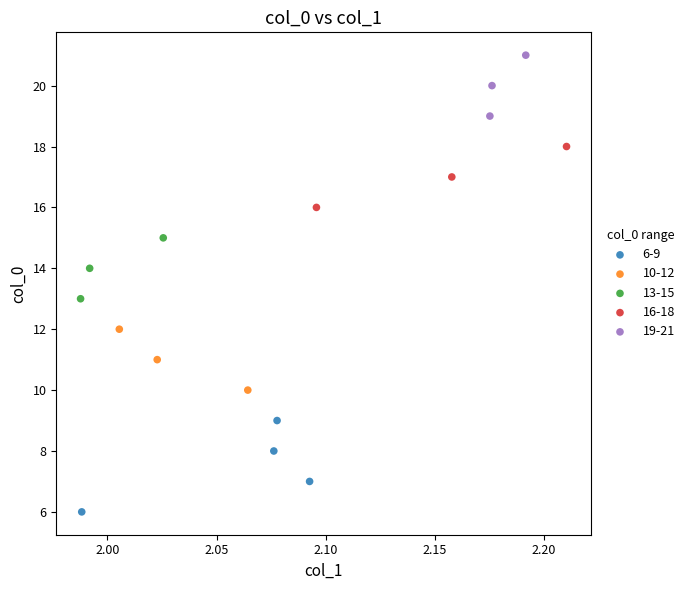

Which series reaches the maximum Y coordinate?

19-21